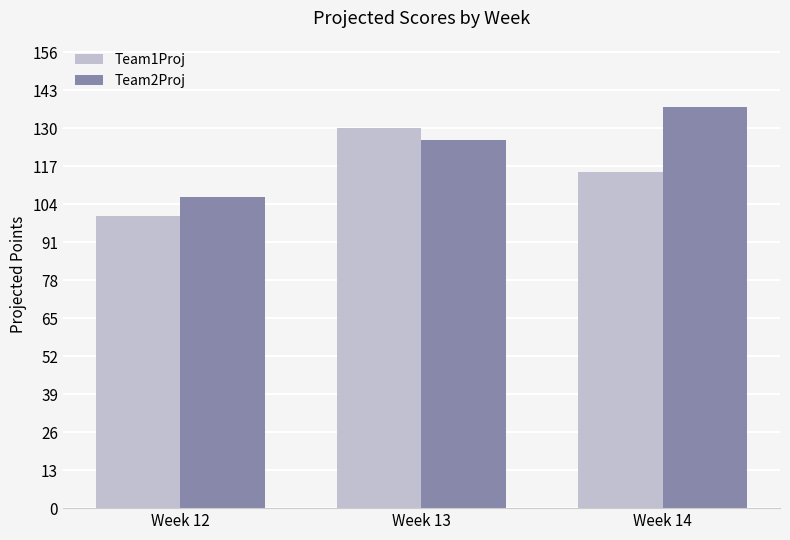

What are all the series names shown in the legend?

Team1Proj, Team2Proj